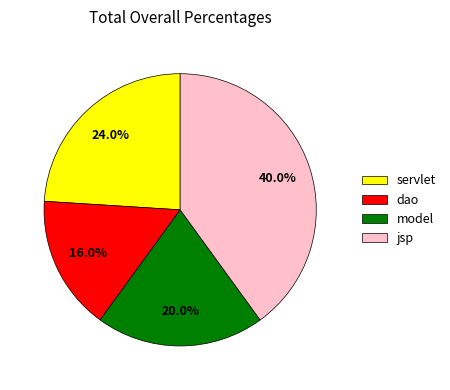

Count the number of slices in the pie.

4